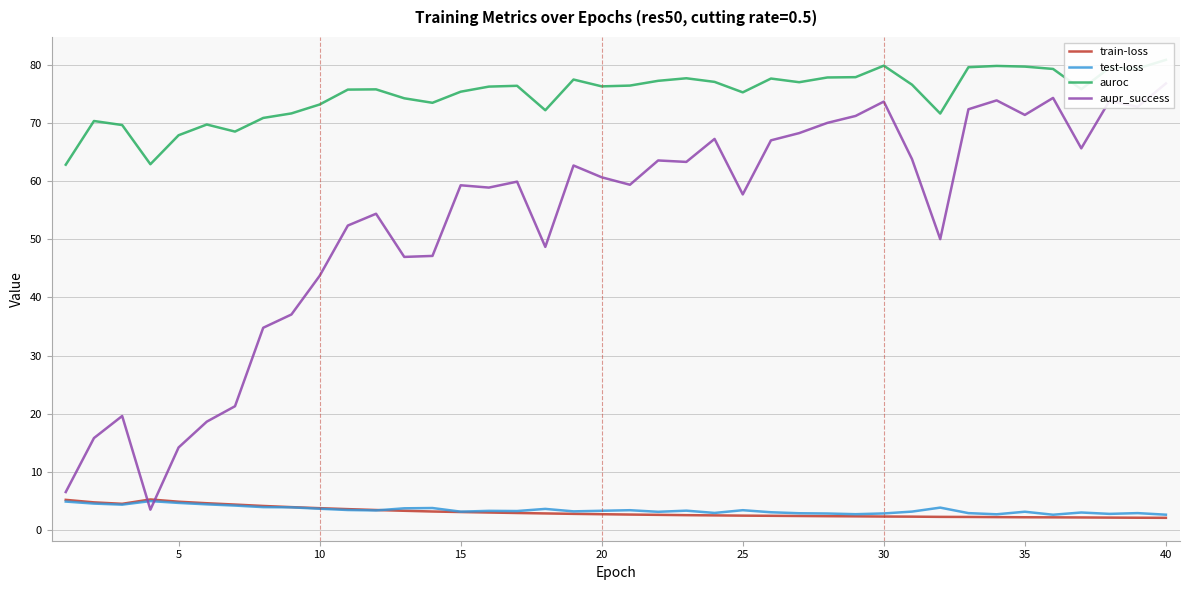

The train-loss series shows 3.1 at 15. True or false?

True